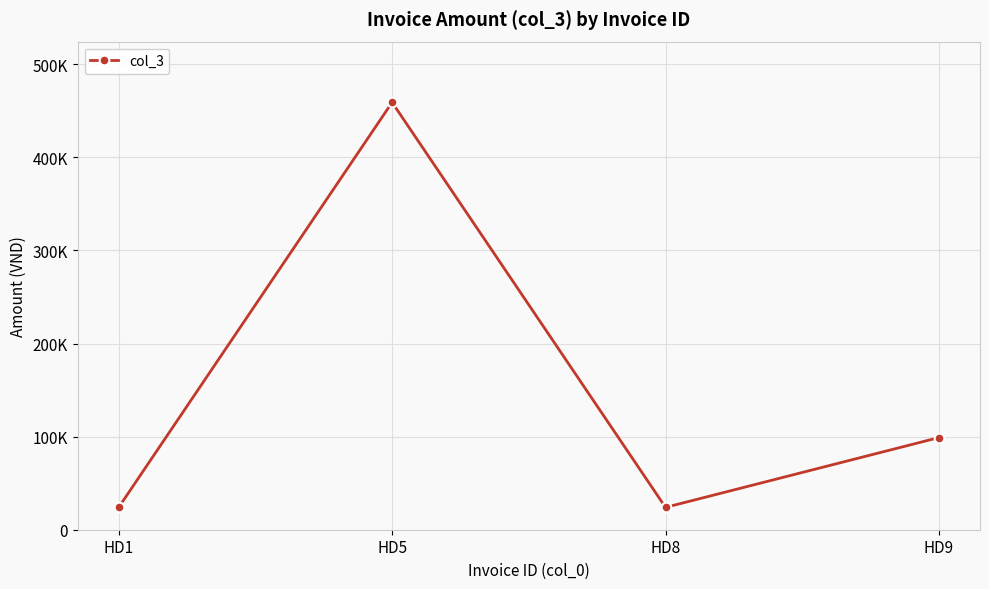

List the labels in order of value, smallest first.

HD1, HD8, HD9, HD5